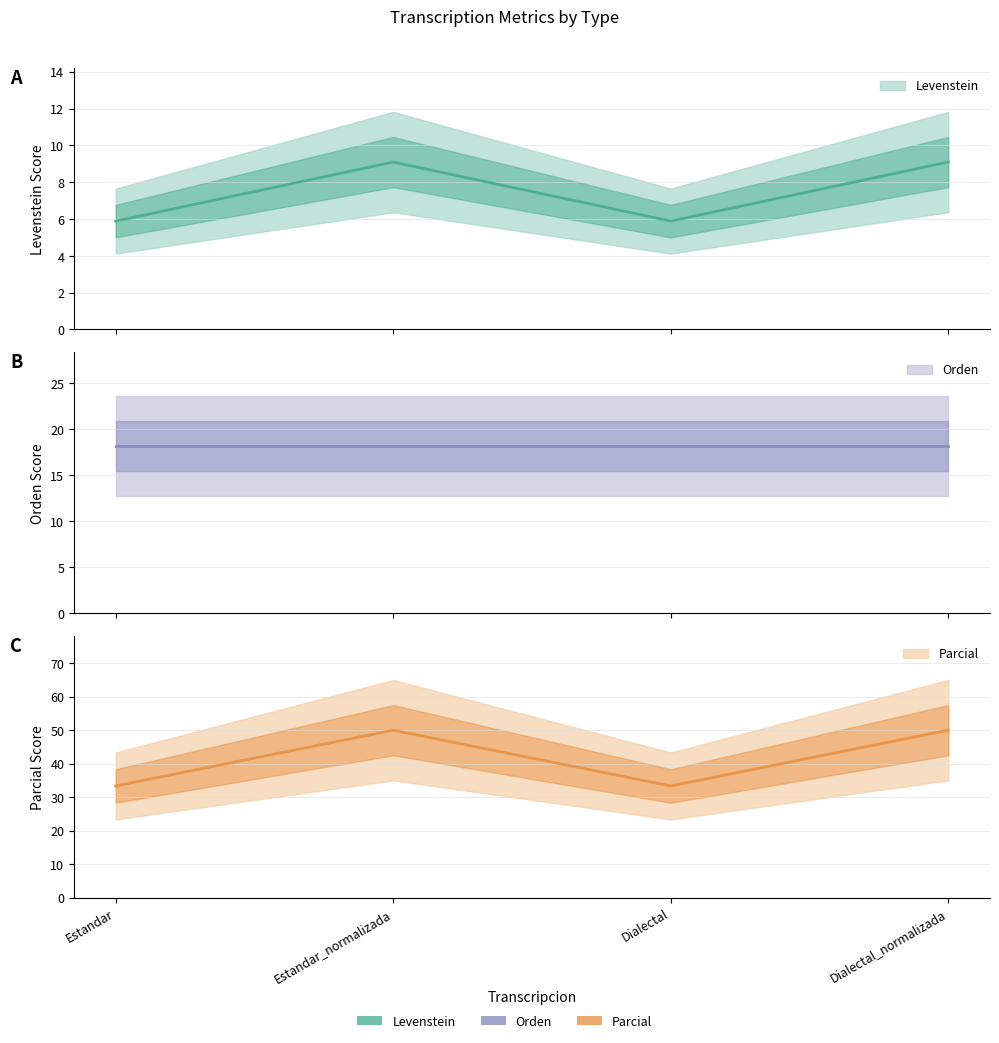

What is the sum of all Parcial values?

166.7